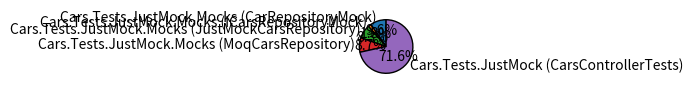

Between Cars.Tests.JustMock.Mocks (ICarsRepositoryMock) and Cars.Tests.JustMock (CarsControllerTests), which is larger?

Cars.Tests.JustMock (CarsControllerTests)